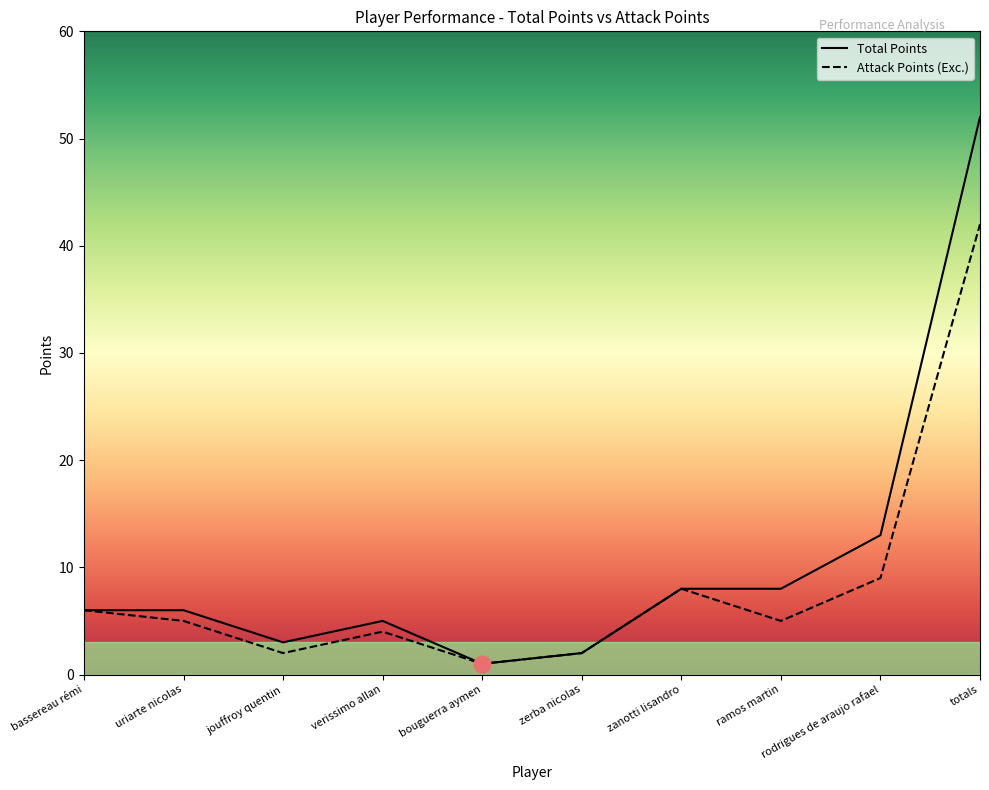

What is the minimum value for Total Points?

1